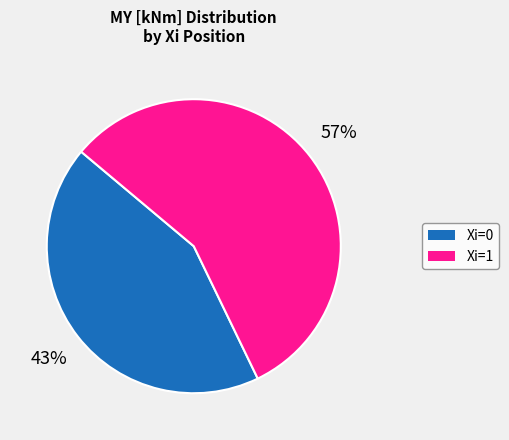

To the nearest percent, what is the combined percentage of Xi=0 and Xi=1?

100%